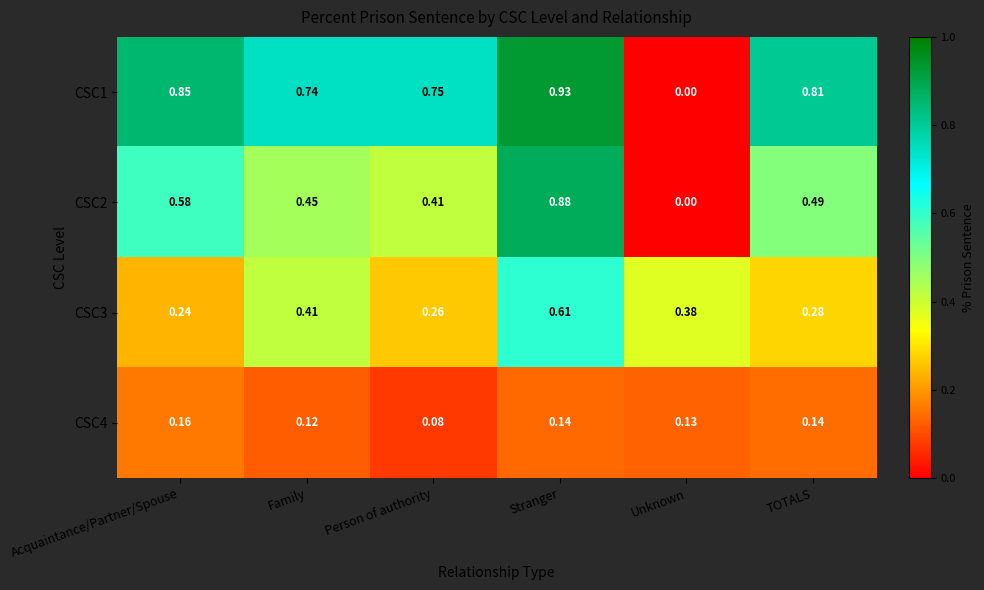

At which label is CSC2 closest to 0?

Unknown